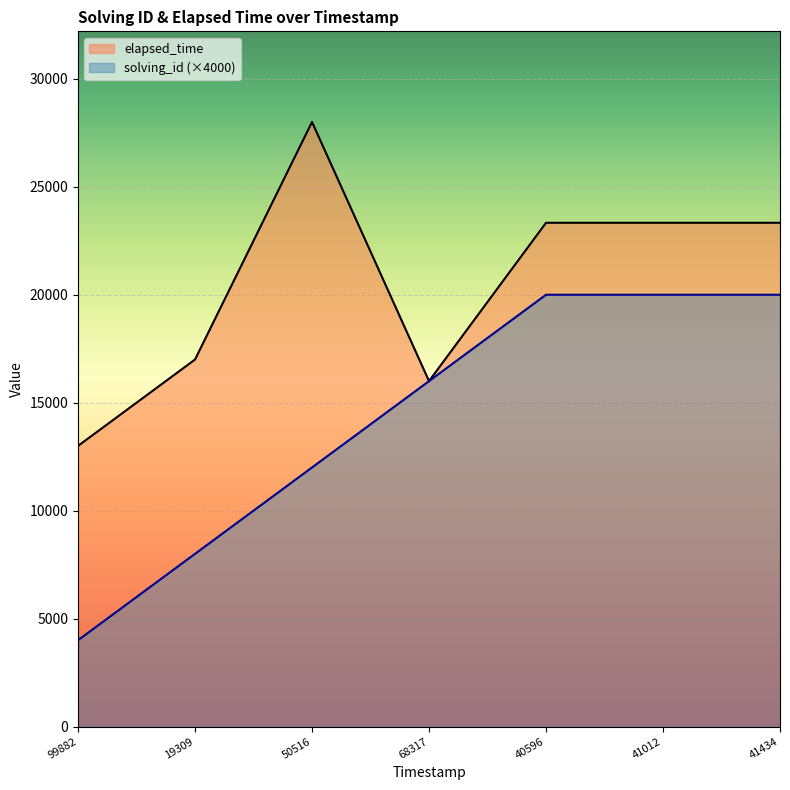

Rank the series by their maximum value, from lowest to highest.

solving_id (×4000), elapsed_time